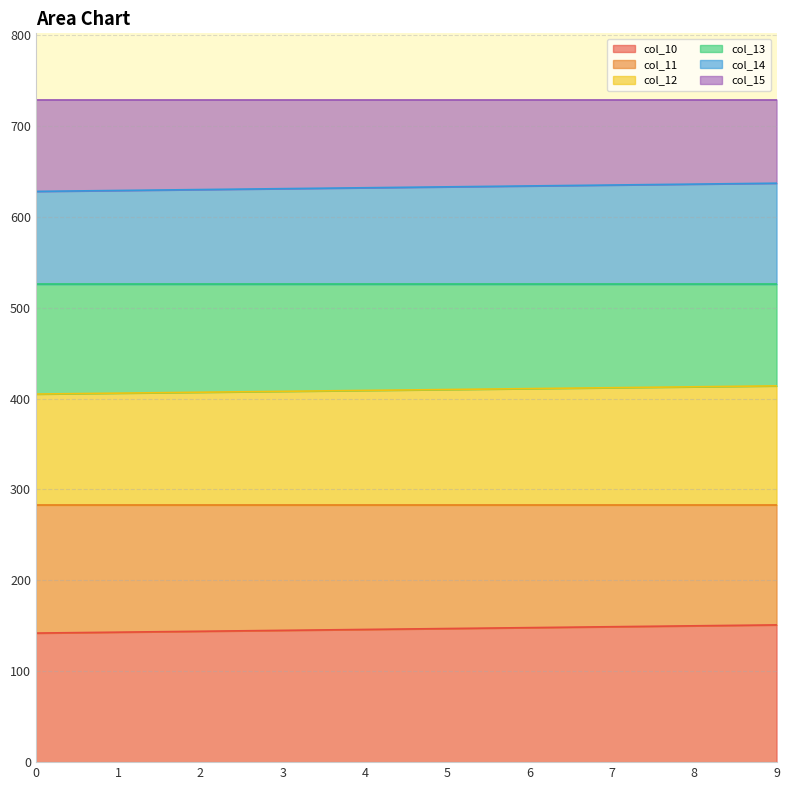

Which series has the largest range (max minus min)?

col_10